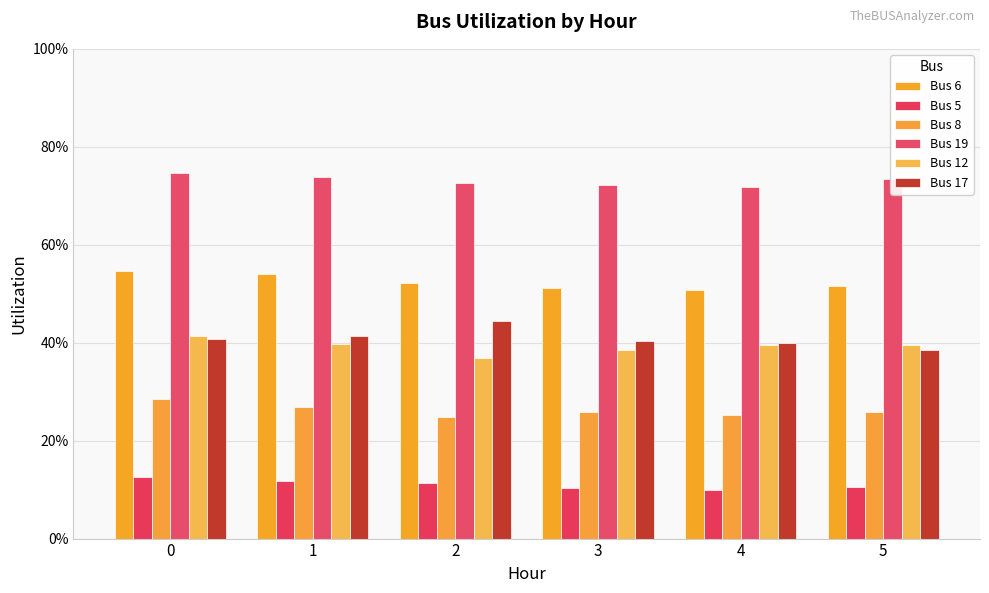

Does the chart contain any negative values?

No